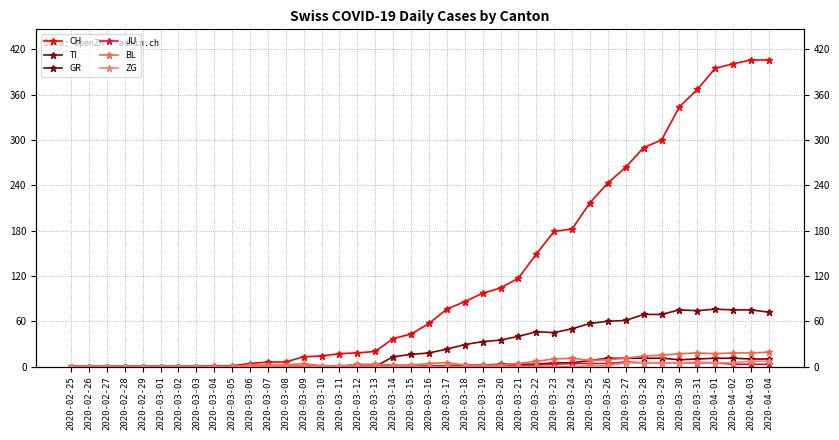

List the series in order of their peak value, lowest first.

JU, ZG, GR, BL, TI, CH